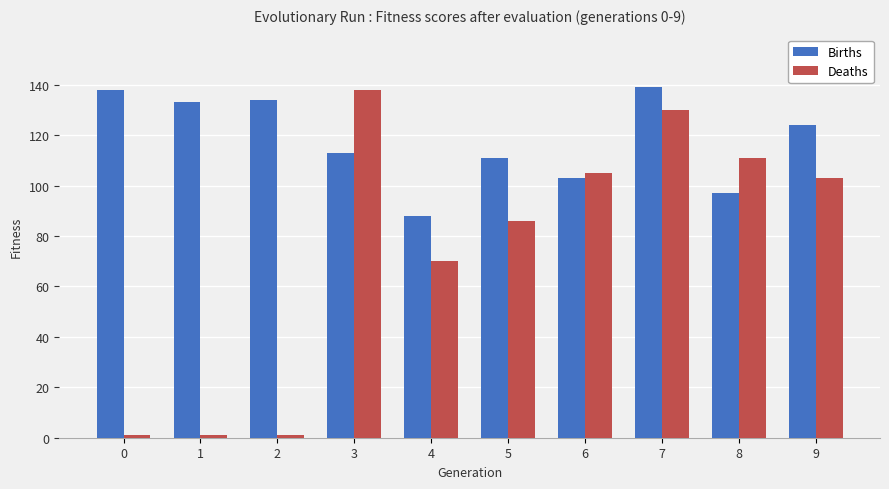

The value of Births at 3 is 113. True or false?

True